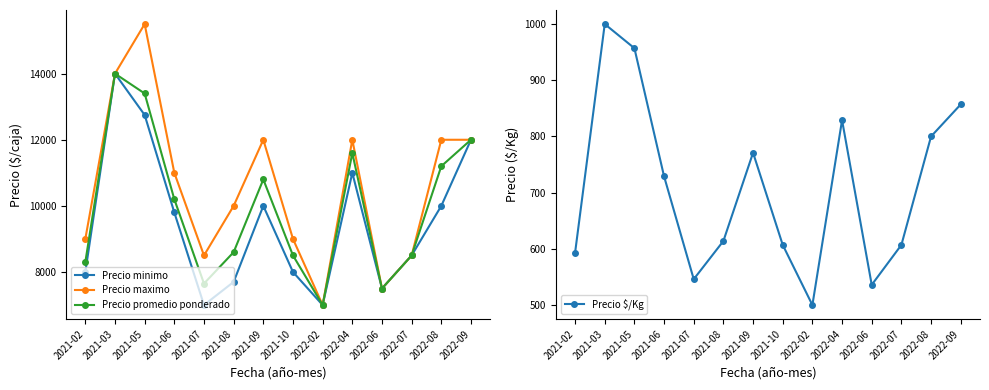

True or false: Precio $/Kg has a value of 500 at 2022-02.

True